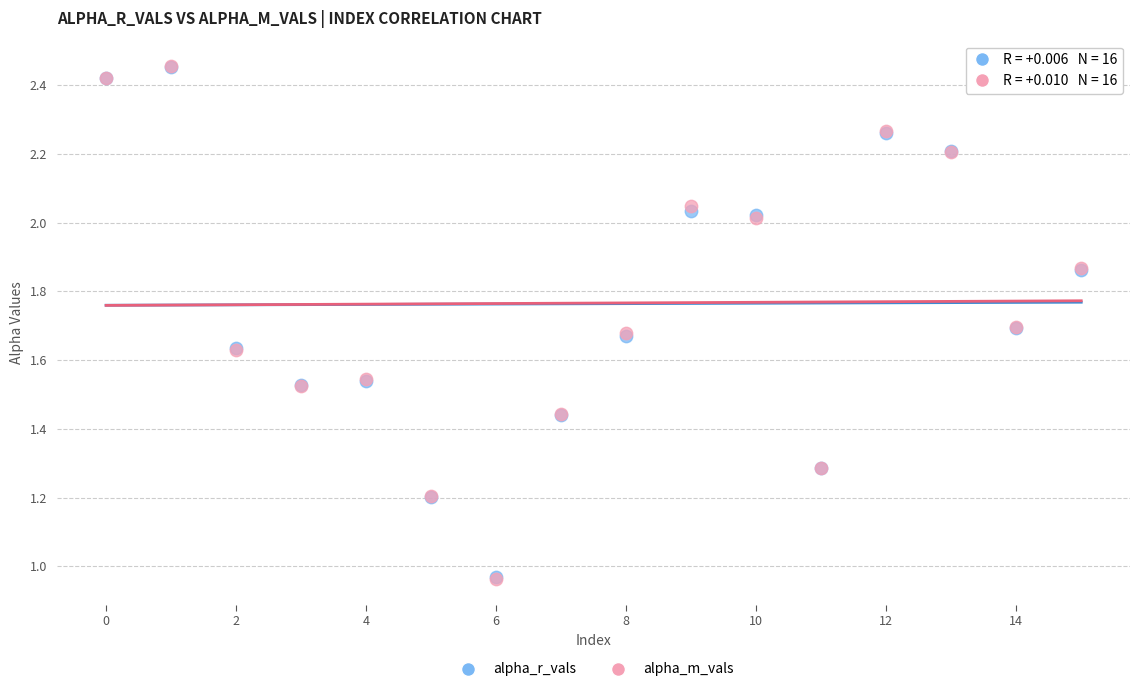

What are all the series names shown in the legend?

alpha_r_vals, alpha_m_vals